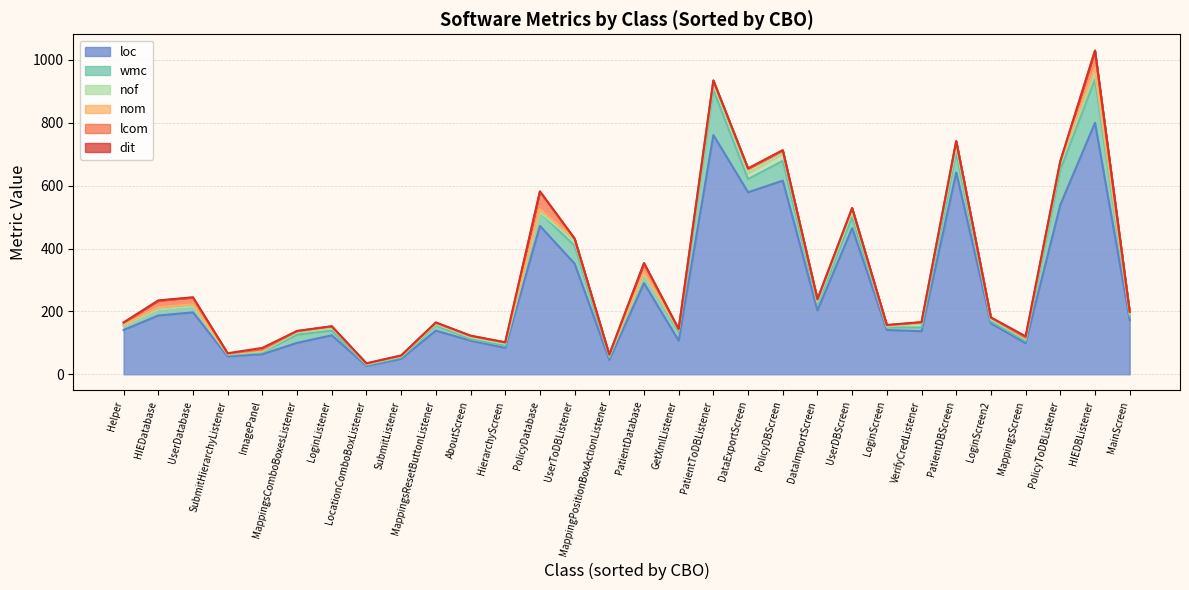

List the labels in order of nof value, smallest first.

PatientDatabase, HIEDatabase, Helper, UserDatabase, PolicyDatabase, LocationComboBoxListener, SubmitHierarchyListener, ImagePanel, LoginScreen, SubmitListener, MappingsResetButtonListener, AboutScreen, MappingsScreen, LoginScreen2, MappingPositionBoxActionListener, HierarchyScreen, GetXmlListener, MainScreen, MappingsComboBoxesListener, DataImportScreen, LoginListener, VerifyCredListener, UserToDBListener, PatientToDBListener, UserDBScreen, DataExportScreen, PatientDBScreen, PolicyToDBListener, PolicyDBScreen, HIEDBListener